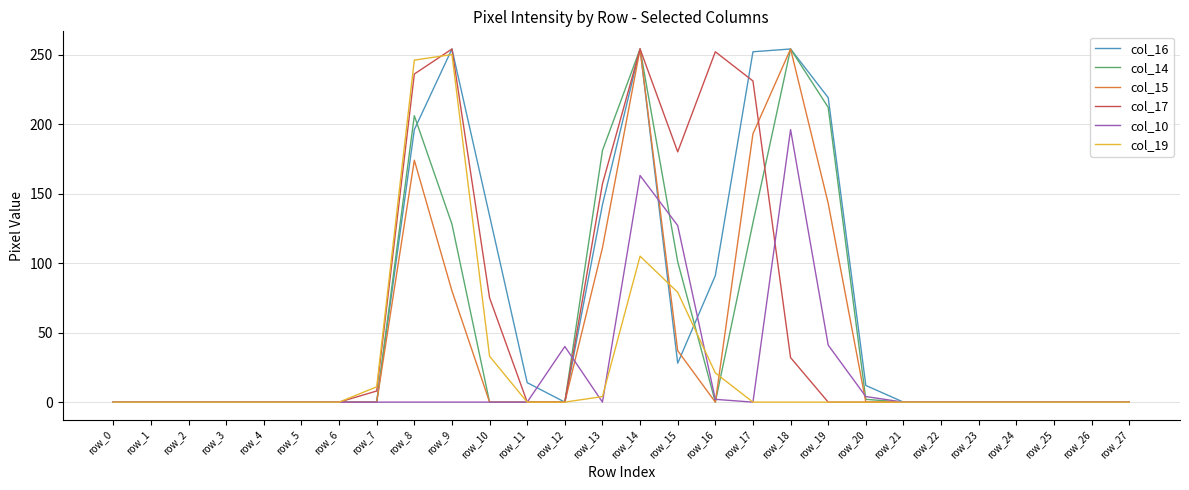

Read the col_15 value at row_18.

254